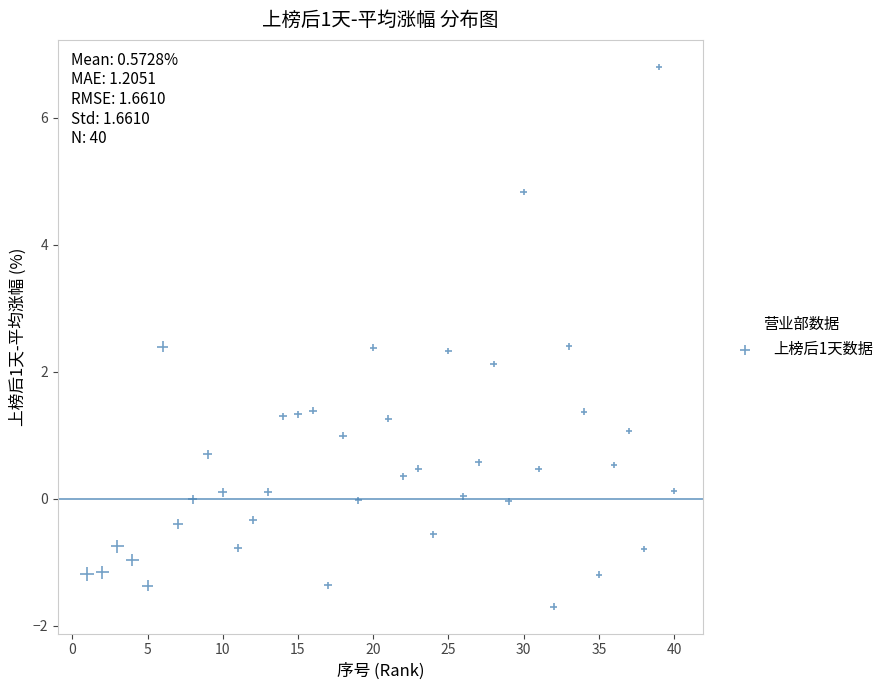

What Y value in the scatter plot is closest to 2?

2.1